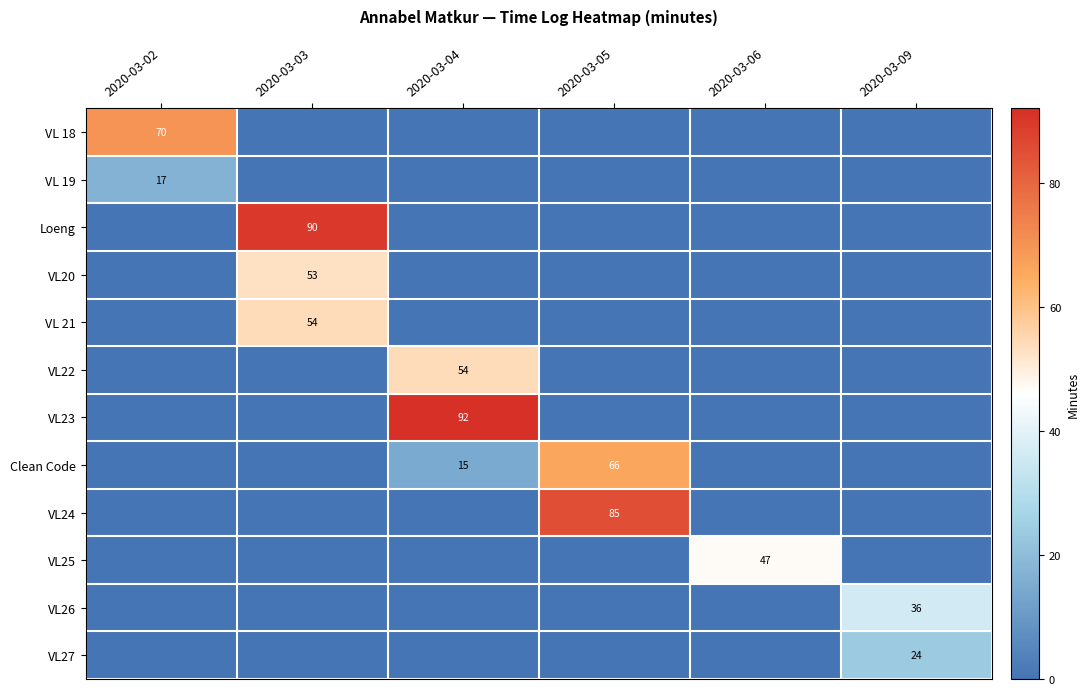

The VL20 series shows 53 at 2020-03-03. True or false?

True